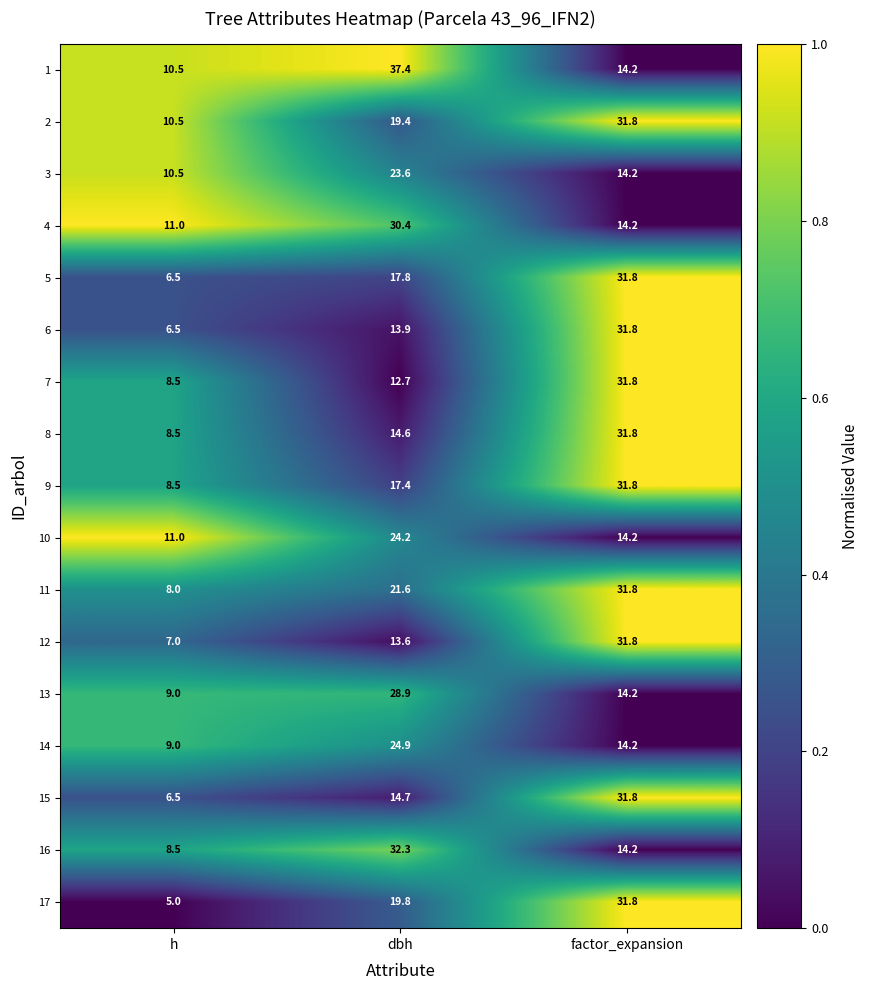

Which series changed the most between h and factor_expansion?

17